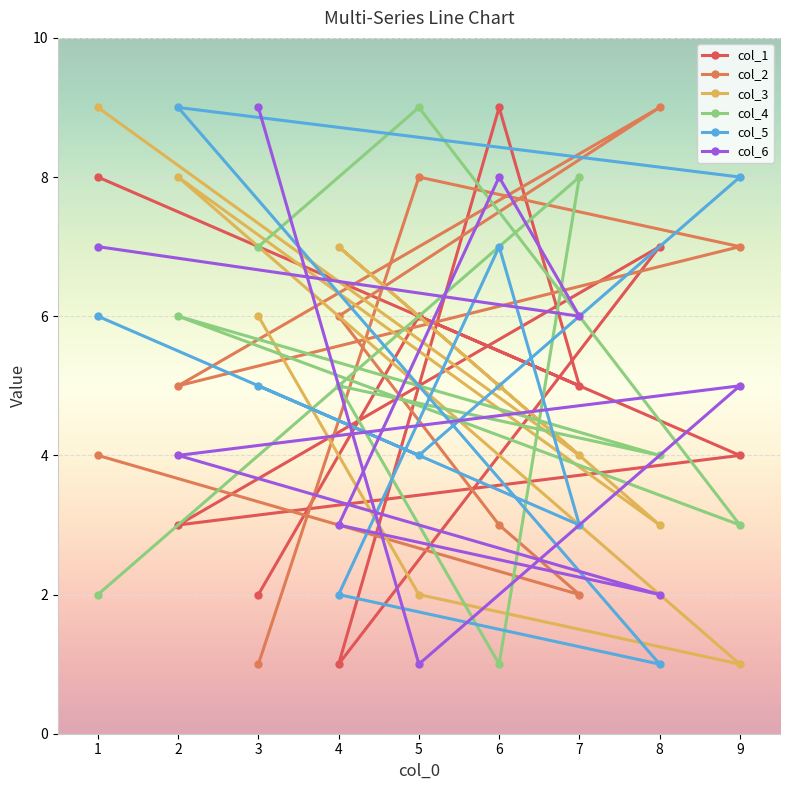

Reading left to right, extract all data points from this chart.

col_1: 1=8	2=3	3=2	4=1	5=6	6=9	7=5	8=7	9=4
col_2: 1=4	2=5	3=1	4=6	5=8	6=3	7=2	8=9	9=7
col_3: 1=9	2=8	3=6	4=7	5=2	6=5	7=4	8=3	9=1
col_4: 1=2	2=6	3=7	4=5	5=9	6=1	7=8	8=4	9=3
col_5: 1=6	2=9	3=5	4=2	5=4	6=7	7=3	8=1	9=8
col_6: 1=7	2=4	3=9	4=3	5=1	6=8	7=6	8=2	9=5